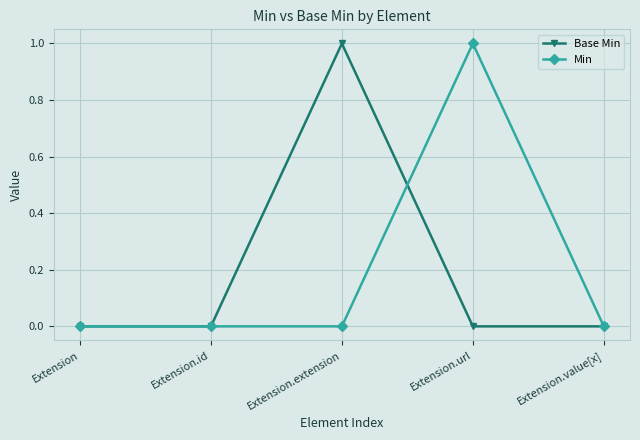

What are all the series names shown in the legend?

Base Min, Min